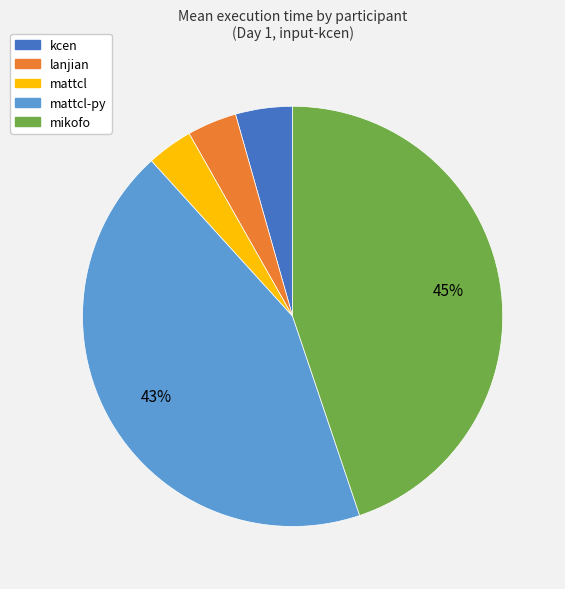

Is there a majority slice in this chart?

No